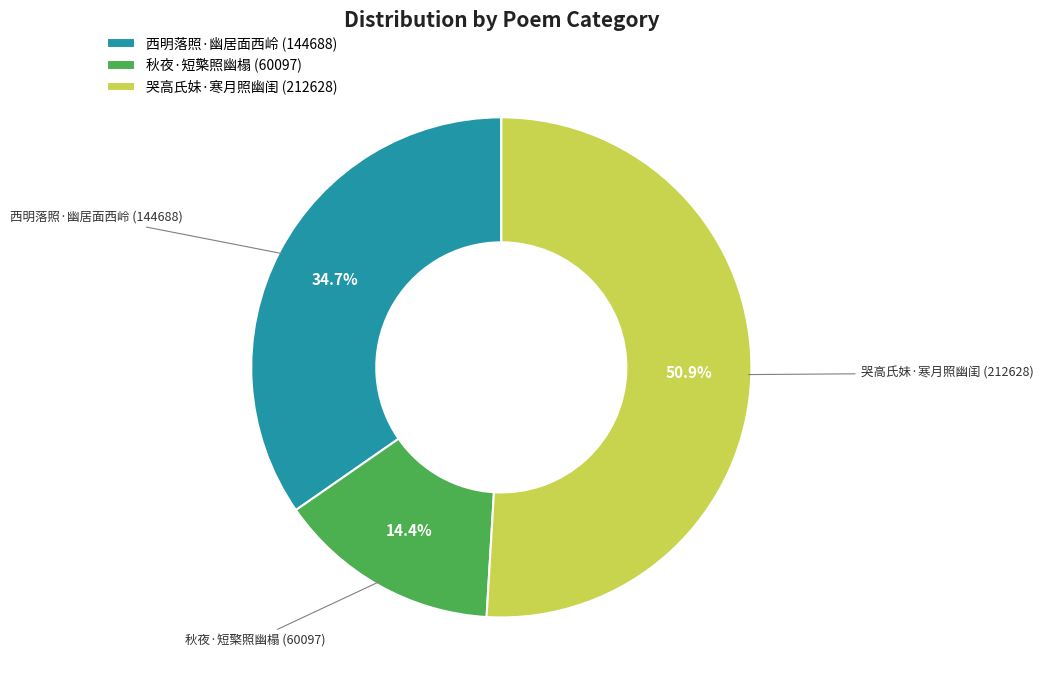

Between 哭高氏妹·寒月照幽闺 and 西明落照·幽居面西岭, which is larger?

哭高氏妹·寒月照幽闺